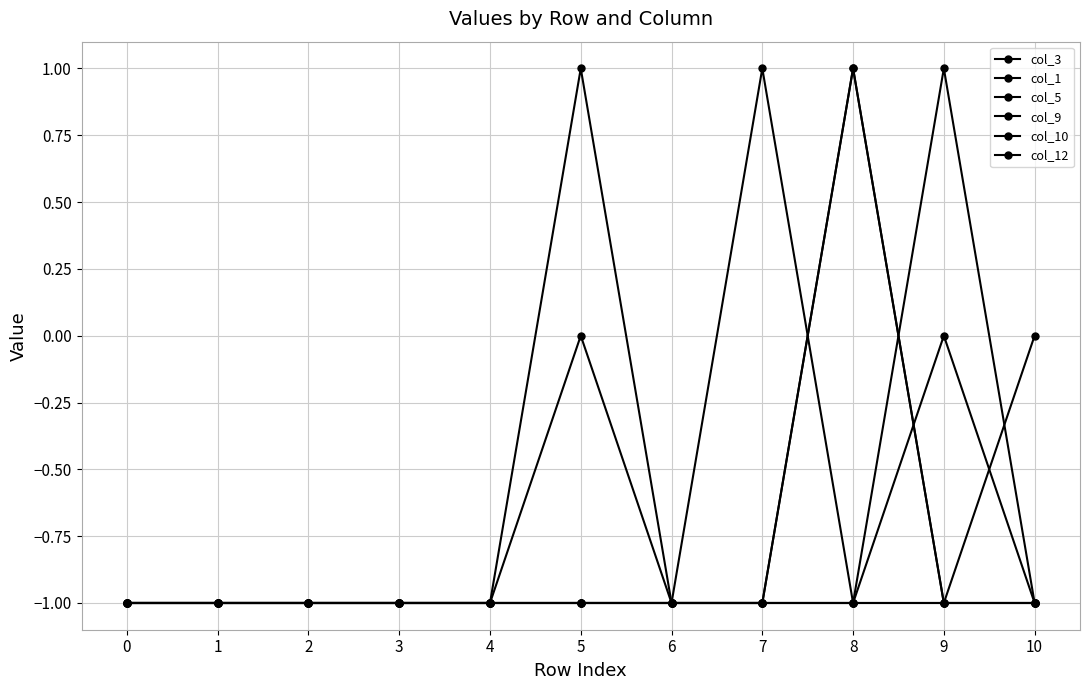

Which has a higher value, 1 or 7?

1